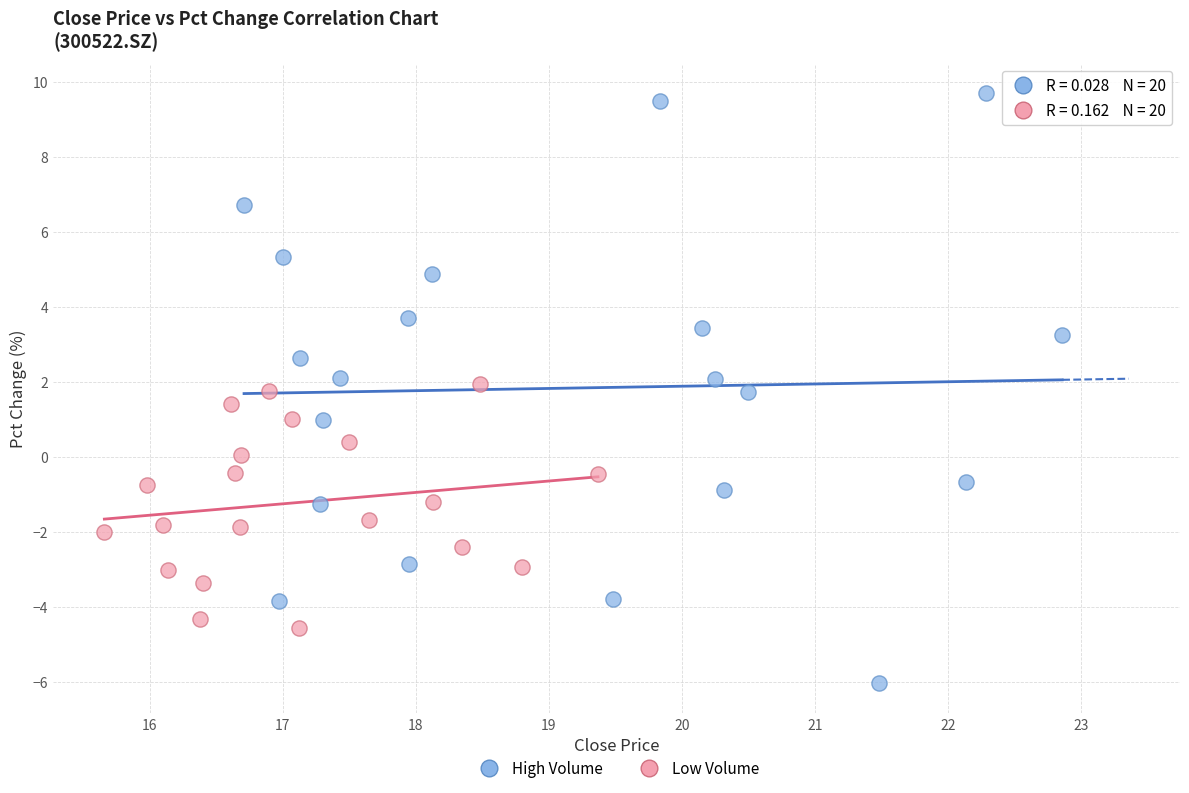

Which series contains the highest Y value?

High Volume